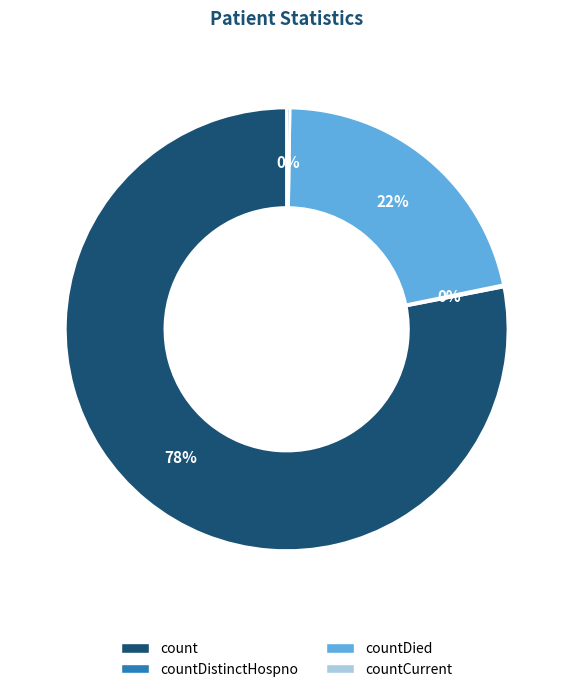

True or false: countDied accounts for 8% of the total.

False